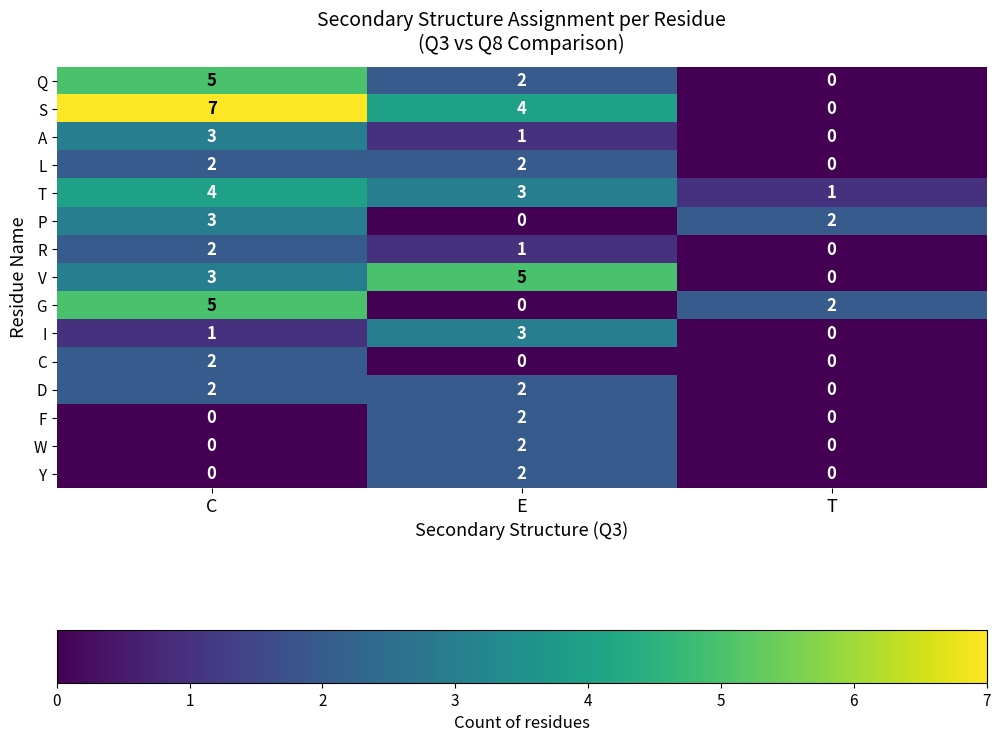

Which category has the highest value across all series?

C